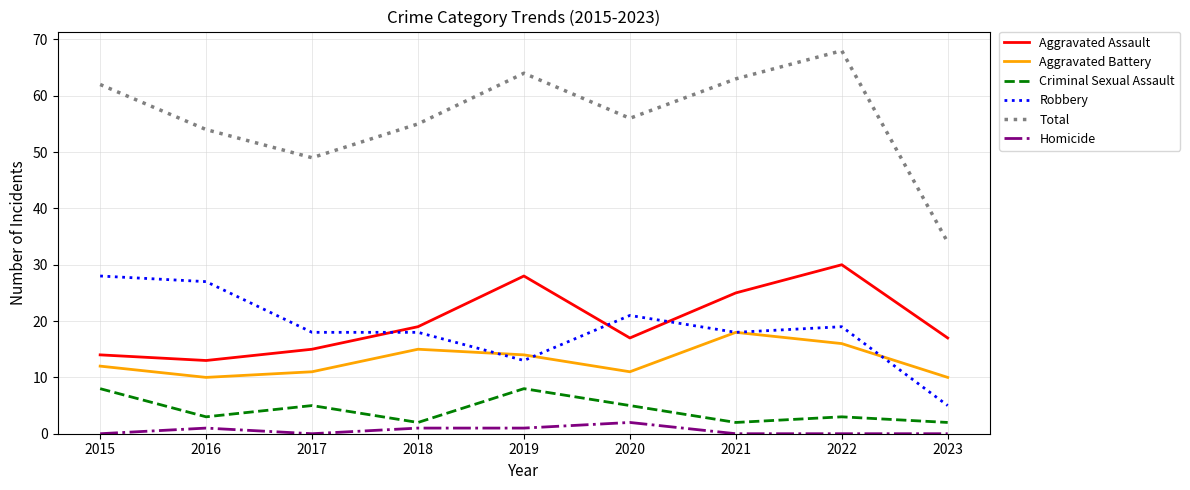

Reading left to right, what are all the values shown in this chart?

Aggravated Assault: 2015=14	2016=13	2017=15	2018=19	2019=28	2020=17	2021=25	2022=30	2023=17
Aggravated Battery: 2015=12	2016=10	2017=11	2018=15	2019=14	2020=11	2021=18	2022=16	2023=10
Criminal Sexual Assault: 2015=8	2016=3	2017=5	2018=2	2019=8	2020=5	2021=2	2022=3	2023=2
Robbery: 2015=28	2016=27	2017=18	2018=18	2019=13	2020=21	2021=18	2022=19	2023=5
Total: 2015=62	2016=54	2017=49	2018=55	2019=64	2020=56	2021=63	2022=68	2023=34
Homicide: 2015=0	2016=1	2017=0	2018=1	2019=1	2020=2	2021=0	2022=0	2023=0